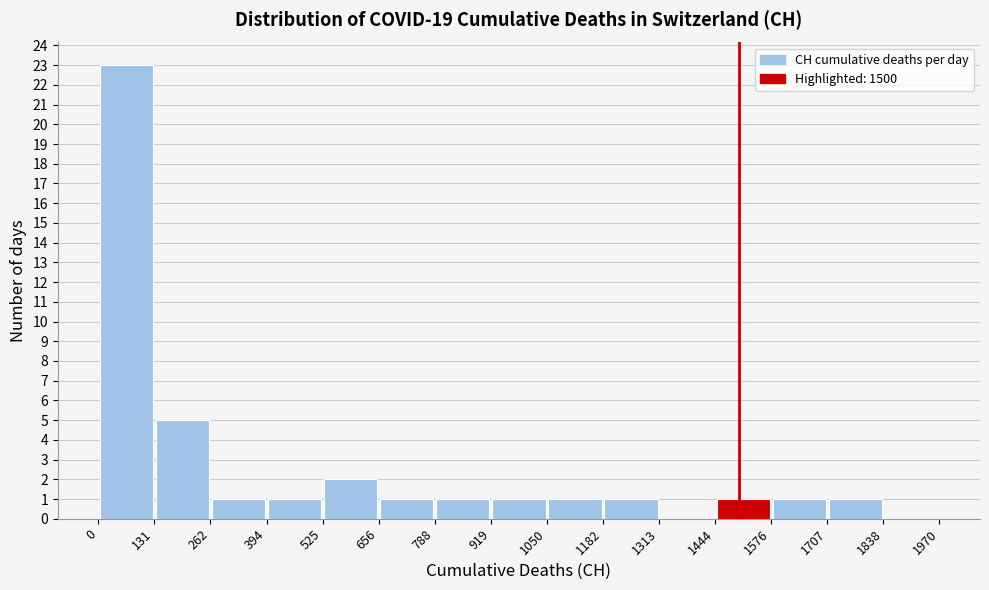

Reading left to right, list every bar in this chart as the range it spans on the x-axis followed by its height. The values are not printed on the chart, so give them approximately, as read against the axis.

0 to 131: 23
131 to 262: 5
262 to 394: 1
394 to 525: 1
525 to 656: 2
656 to 788: 1
788 to 919: 1
919 to 1050: 1
1050 to 1182: 1
1182 to 1313: 1
1313 to 1444: 0
1444 to 1576: 1
1576 to 1707: 1
1707 to 1838: 1
1838 to 1970: 0